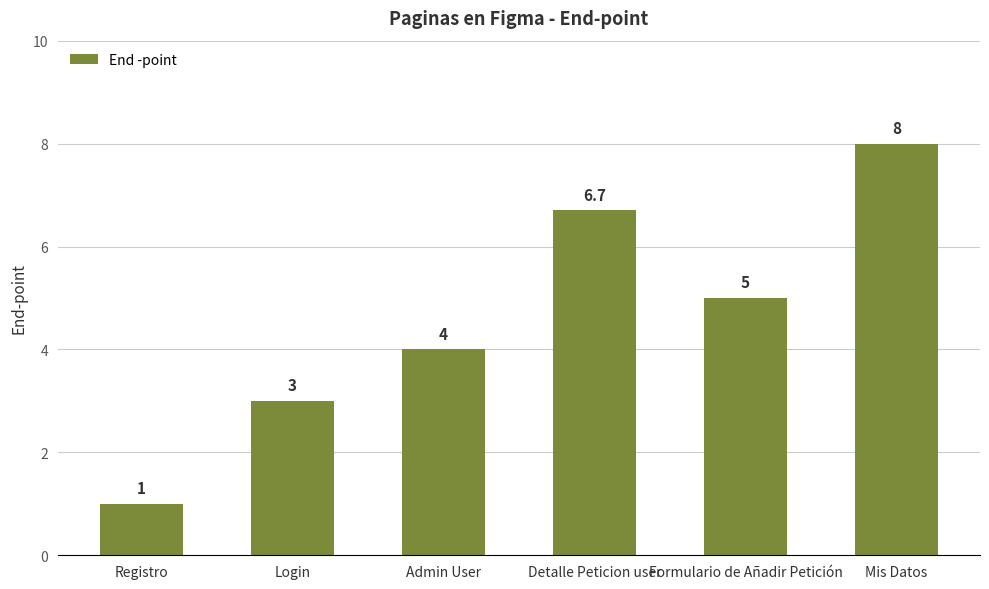

Reading left to right, list all the values displayed in this chart.

1.0	3.0	4.0	6.7	5.0	8.0